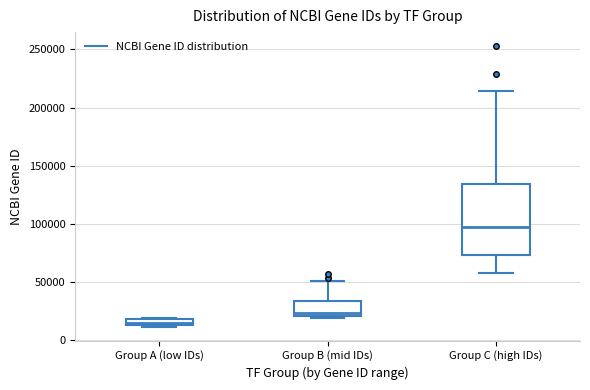

Which box's median line is the lowest?

Group A (low IDs)